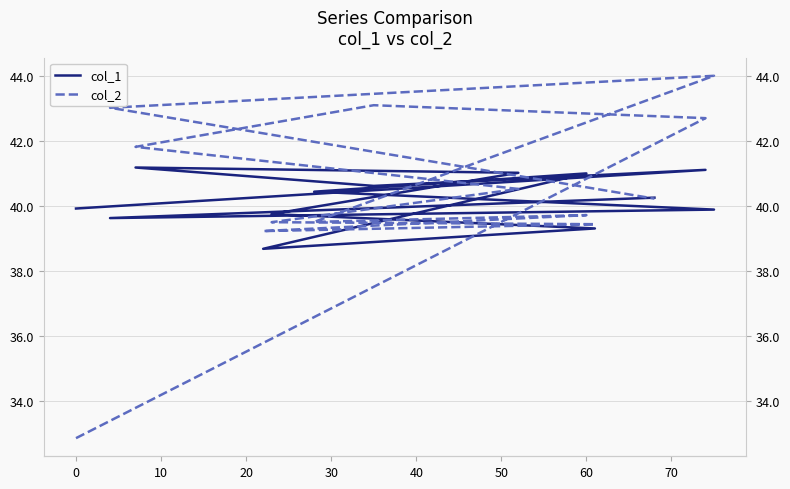

Reading right to left, what are all the values shown in this chart?

col_1: 40.3	39.6	39.9	40.4	41.0	38.7	39.3	39.8	41.0	41.2	40.6	41.1	39.9
col_2: 40.2	43.0	44.0	39.5	39.7	39.2	39.4	39.5	40.5	41.8	43.1	42.7	32.9